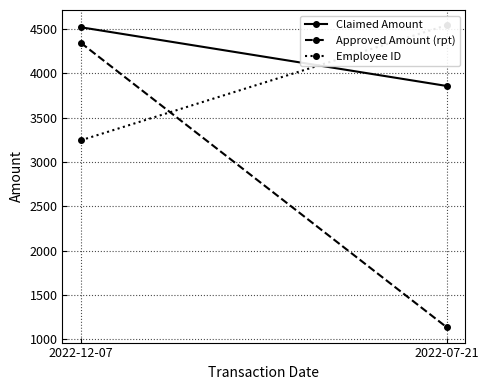

Reading left to right, list all the values displayed in this chart.

Claimed Amount: 2022-12-07=4520	2022-07-21=3857
Approved Amount (rpt): 2022-12-07=4345	2022-07-21=1133
Employee ID: 2022-12-07=3244	2022-07-21=4544